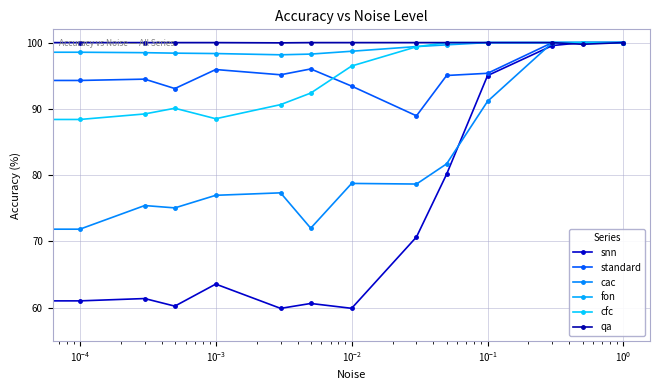

How many series are shown in this chart?

6